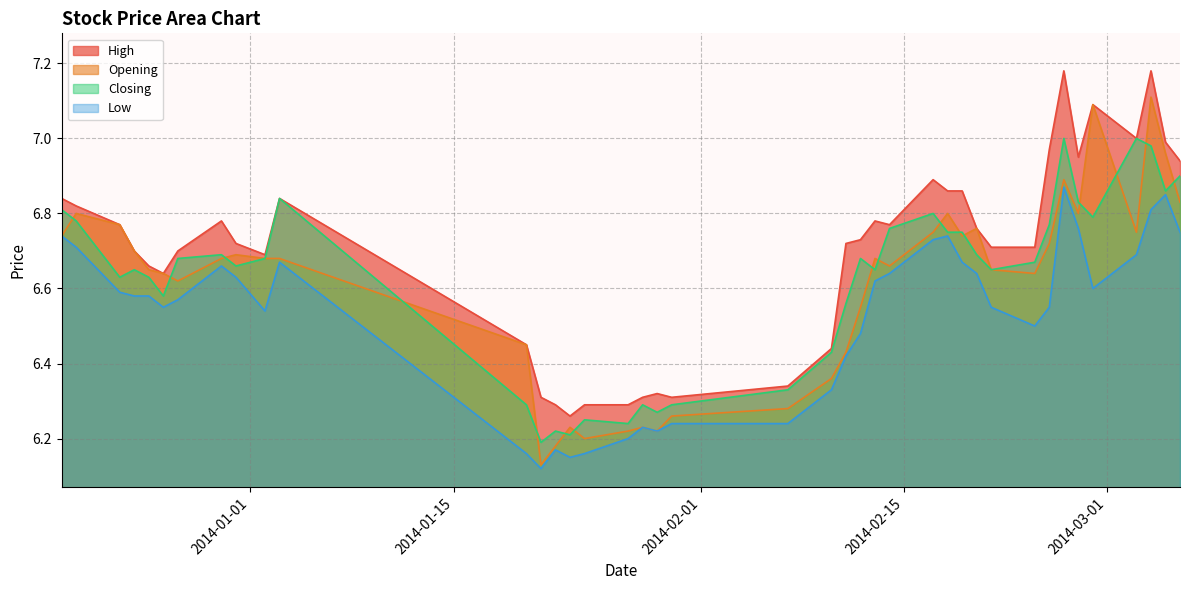

Which has a higher value, 2014-02-10 or 2014-02-20?

2014-02-20